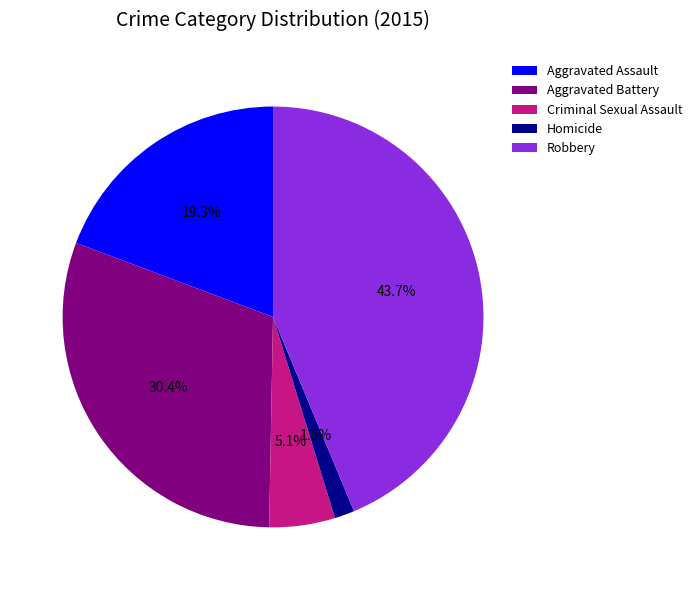

Does Robbery represent more than half of the total?

No